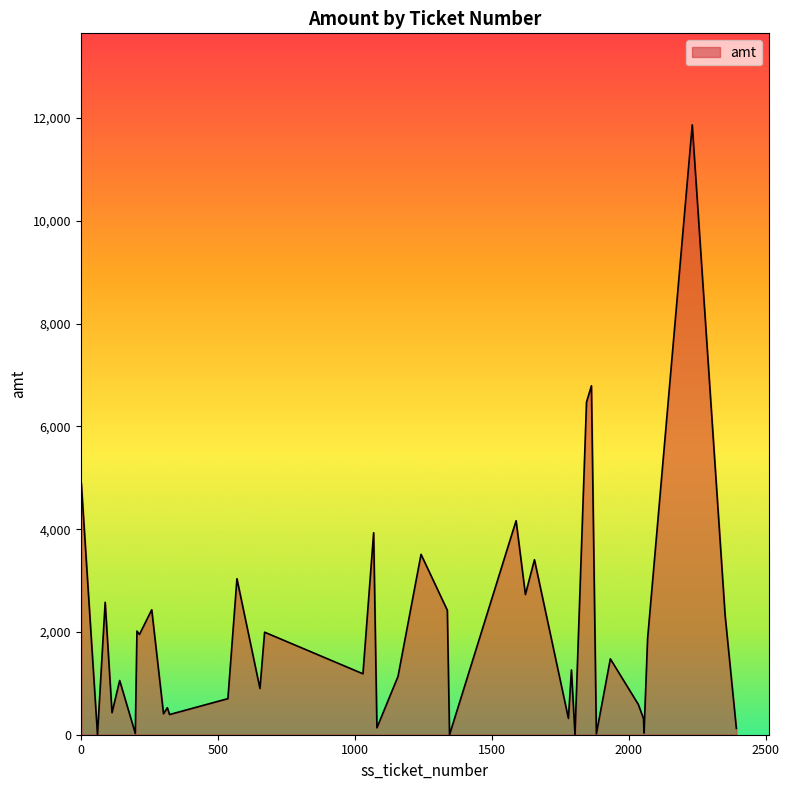

What is the difference between the maximum and minimum values?

11869.8